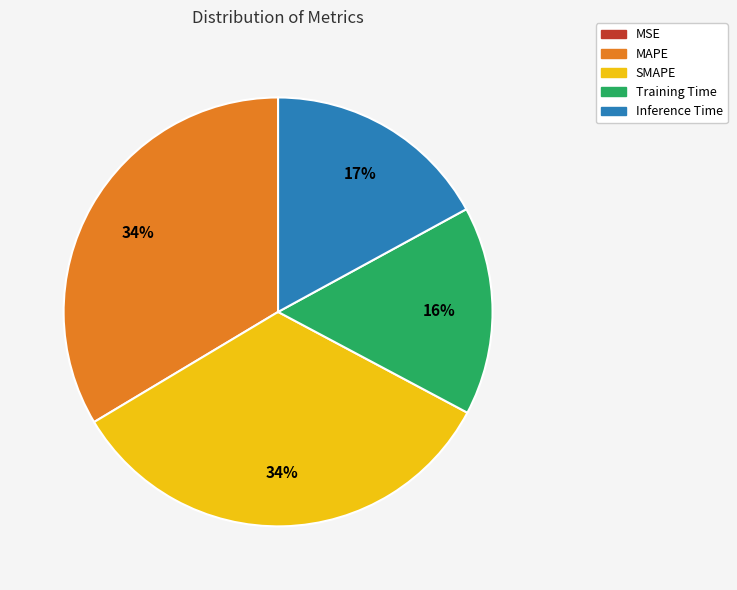

True or false: SMAPE accounts for 34% of the total.

True